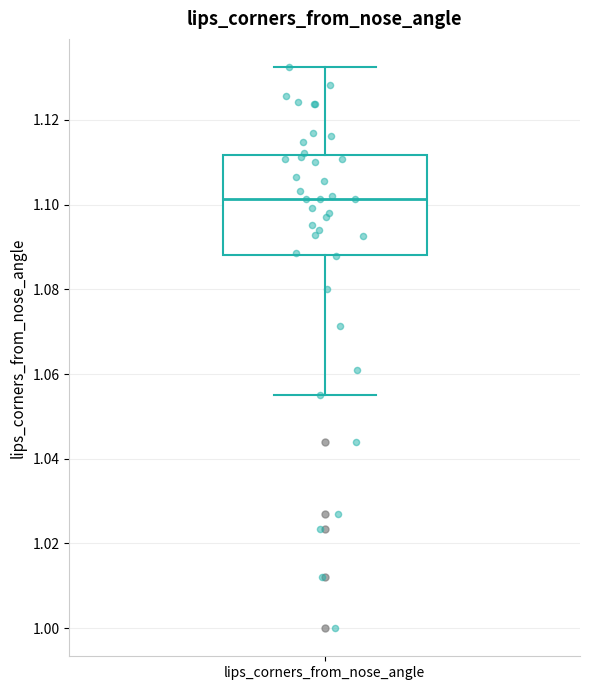

Read this box plot against the y-axis: the position of the median line, the range covered by the box, and the ends of both whiskers. The values are not printed on the chart, so give them approximately, as read against the axis.

median 1.102, box 1.088 to 1.112, whiskers 1.056 to 1.132